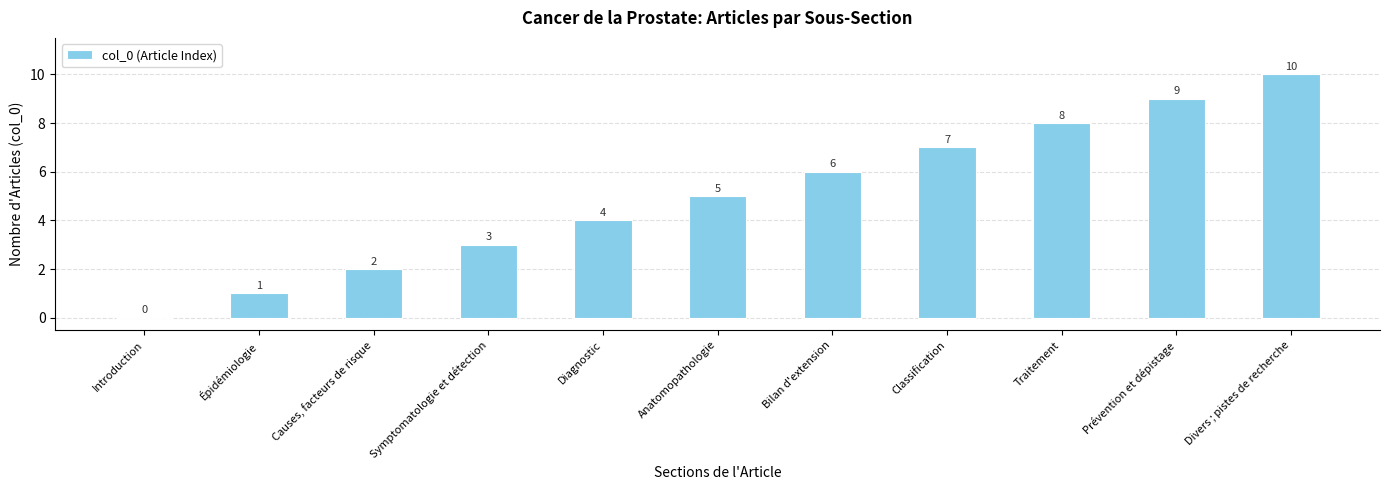

What is the change in value from Causes, facteurs de risque to Anatomopathologie?

+3